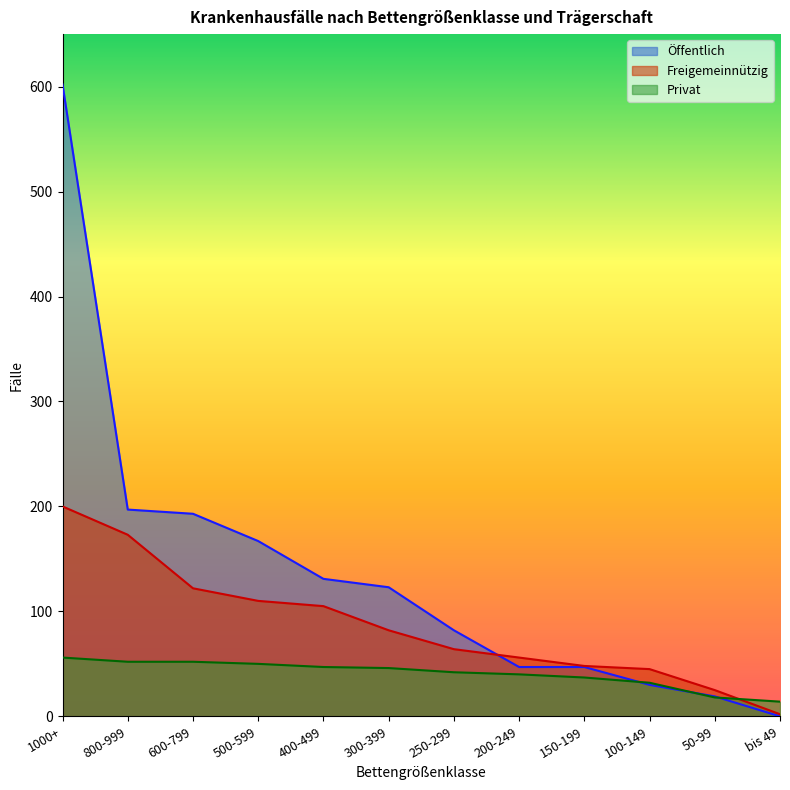

Which series has the largest total across all categories?

Öffentlich